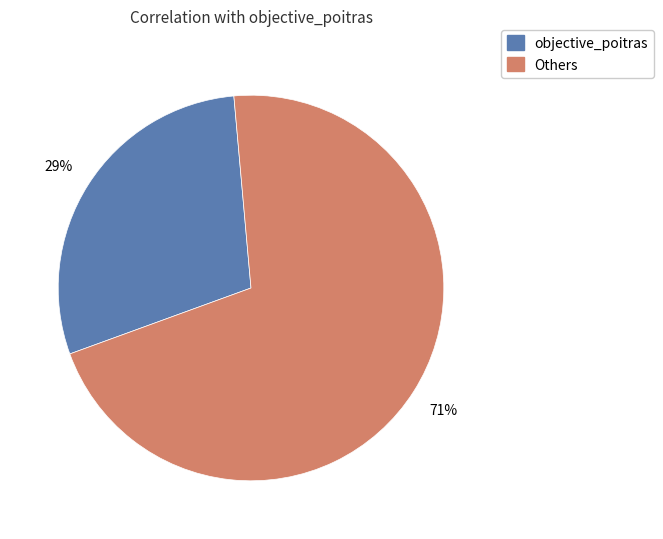

To the nearest percent, what is the average slice percentage?

50%